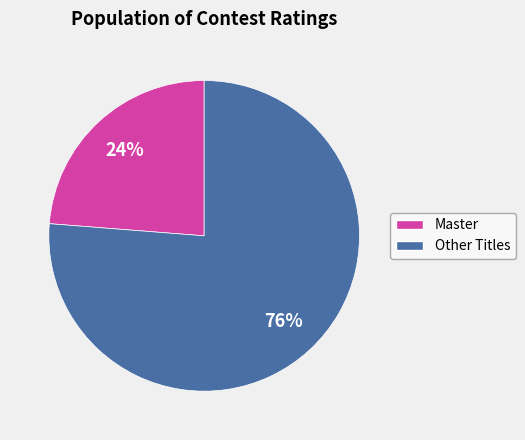

Is there any slice that represents more than half of the pie?

Yes